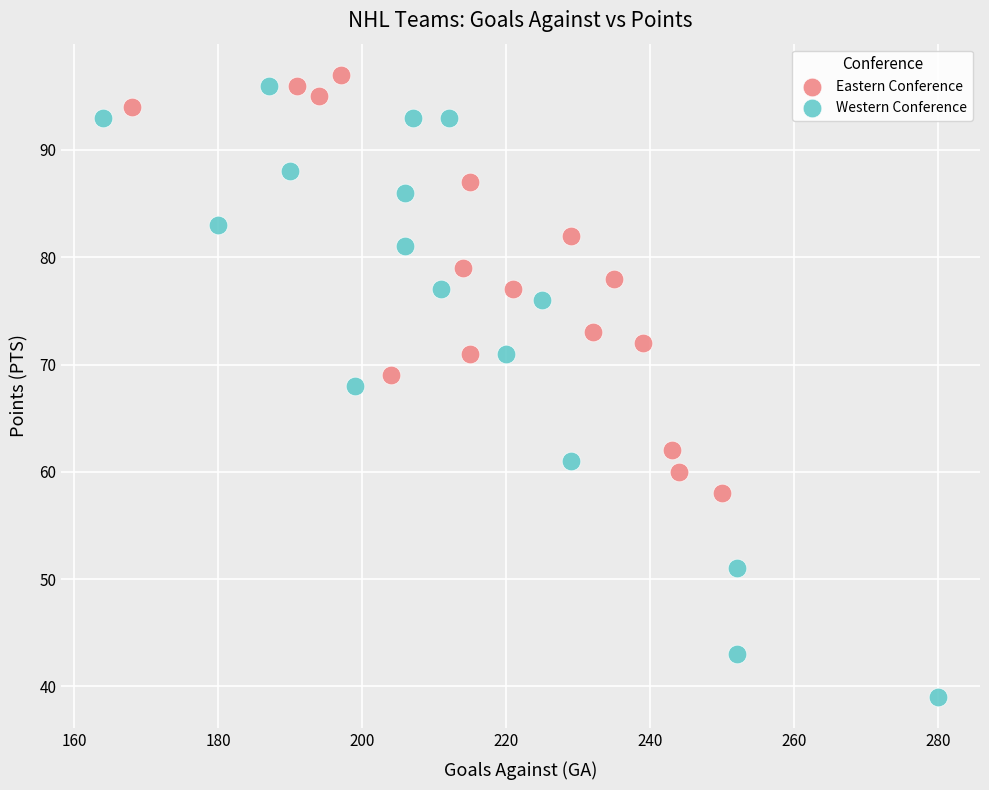

Which series reaches the maximum Y coordinate?

Eastern Conference